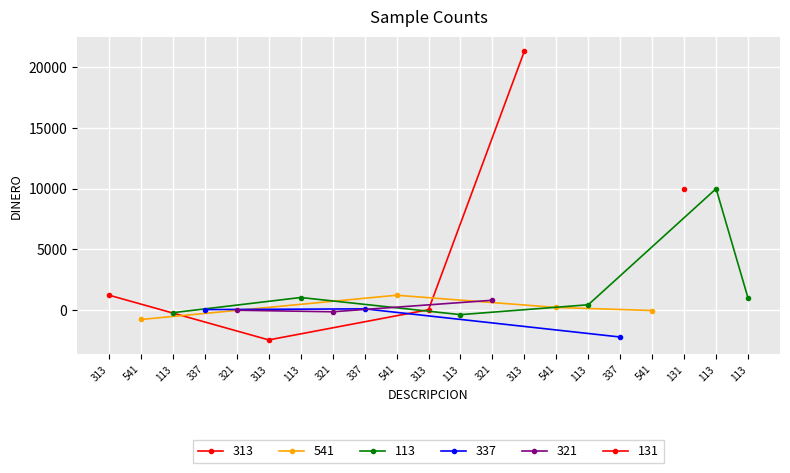

What is the difference between the maximum and second lowest values?

23512.0